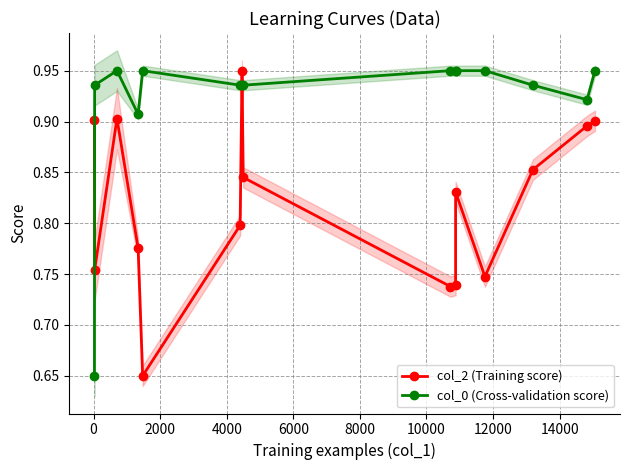

What are all the series names shown in the legend?

col_2 (Training score), col_0 (Cross-validation score)